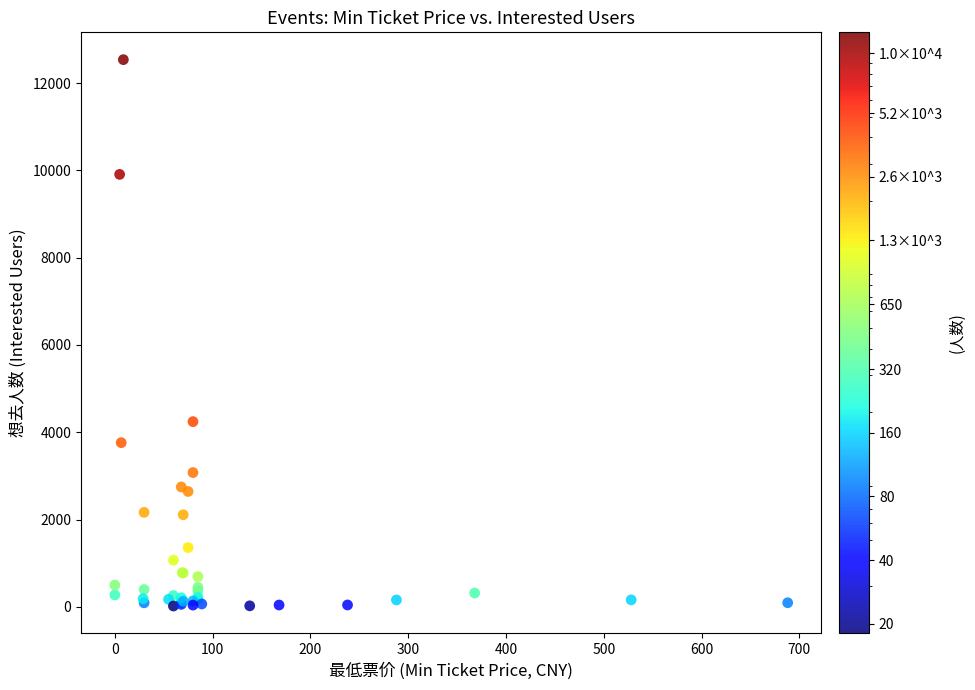

What Y value in the scatter plot is closest to 6278?

4243